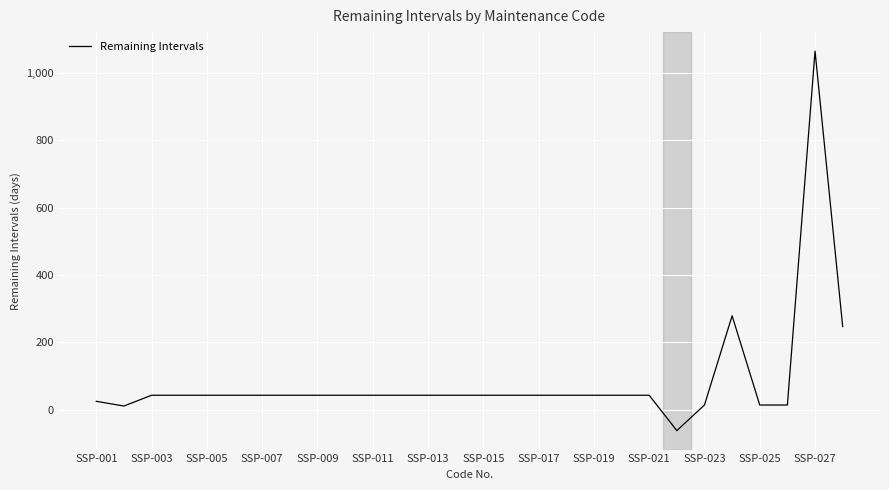

Does the chart have visible grid lines?

Yes